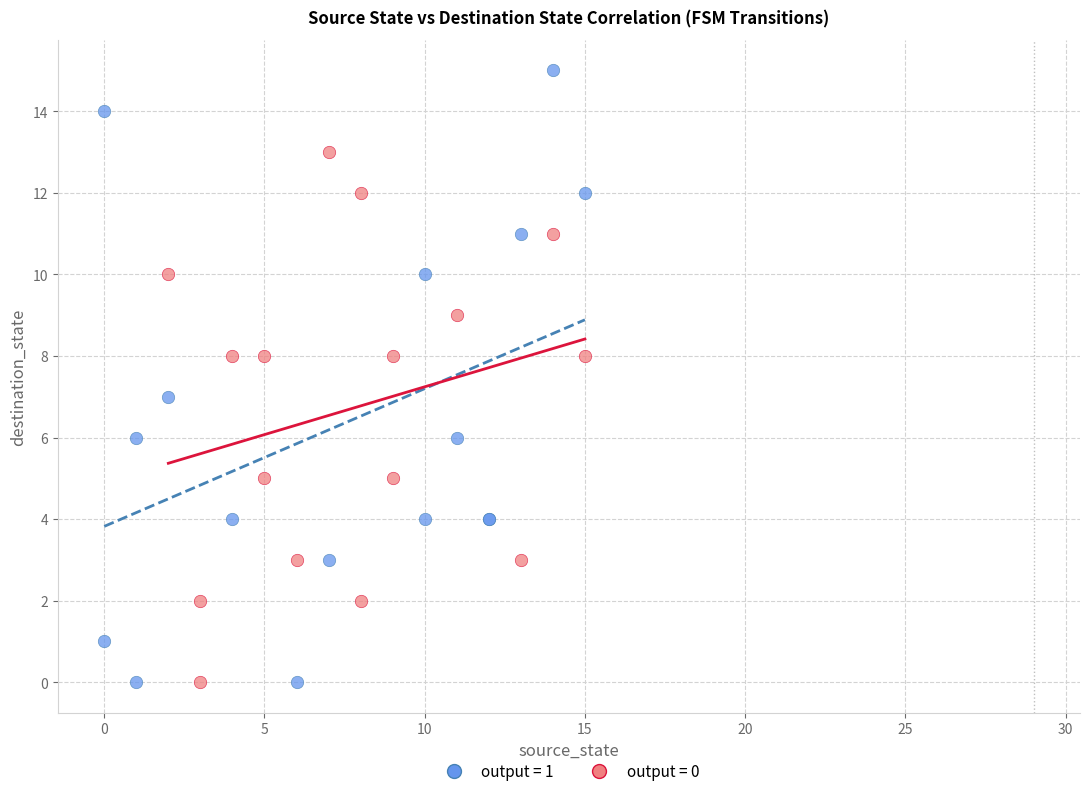

Which series has the largest Y range (max minus min)?

output = 1